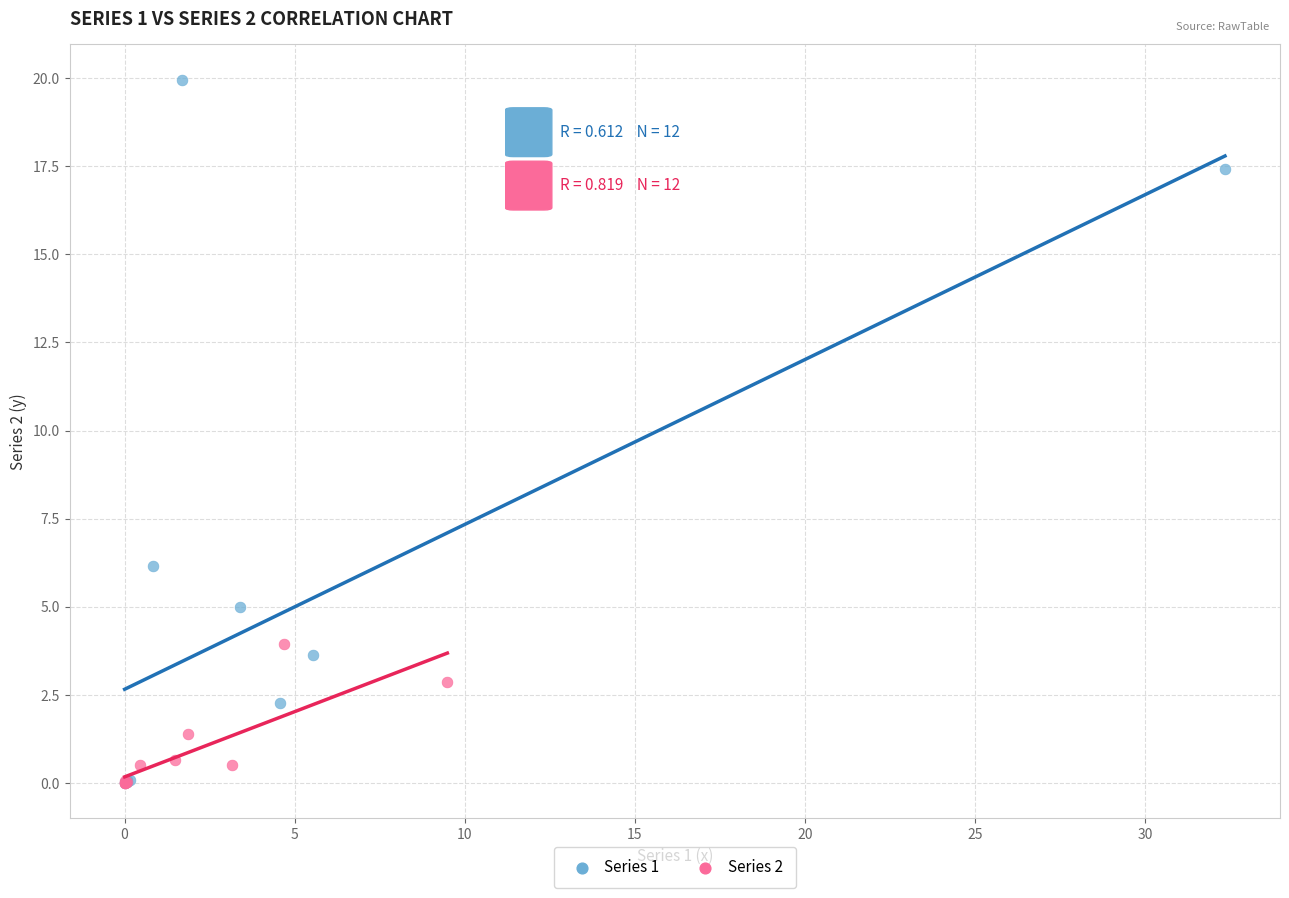

Which series reaches the maximum Y coordinate?

Series 1